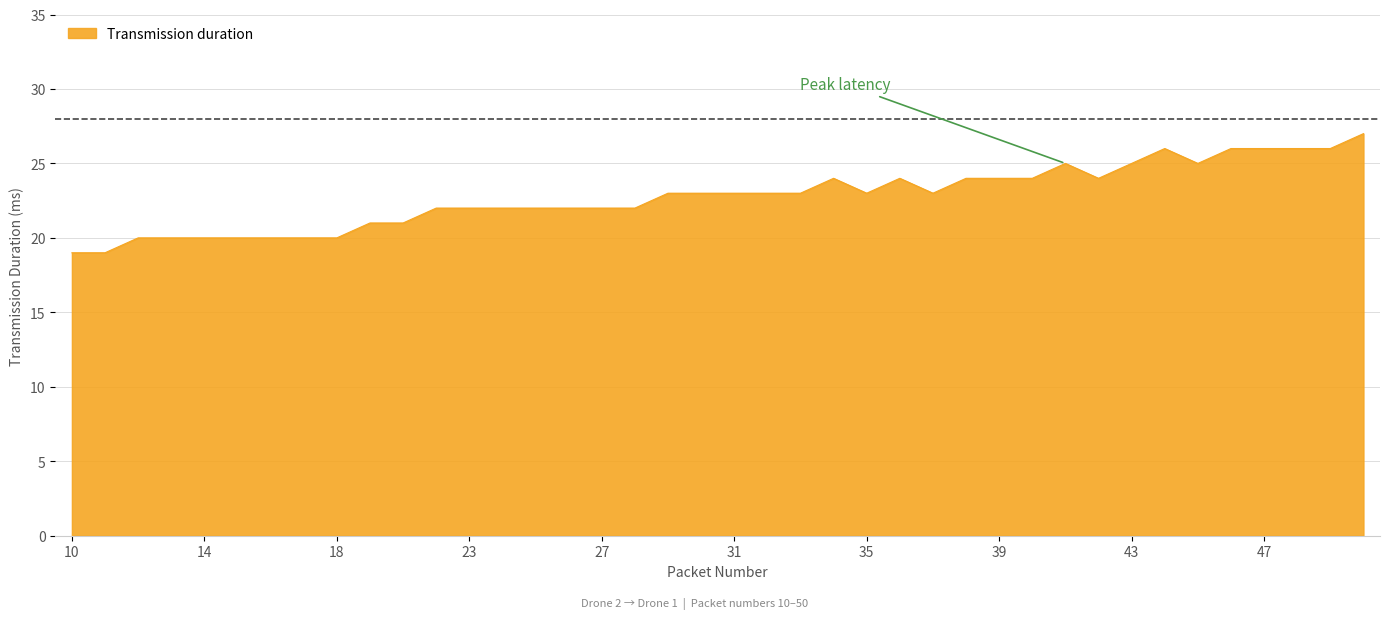

What is the minimum value shown in the chart?

19